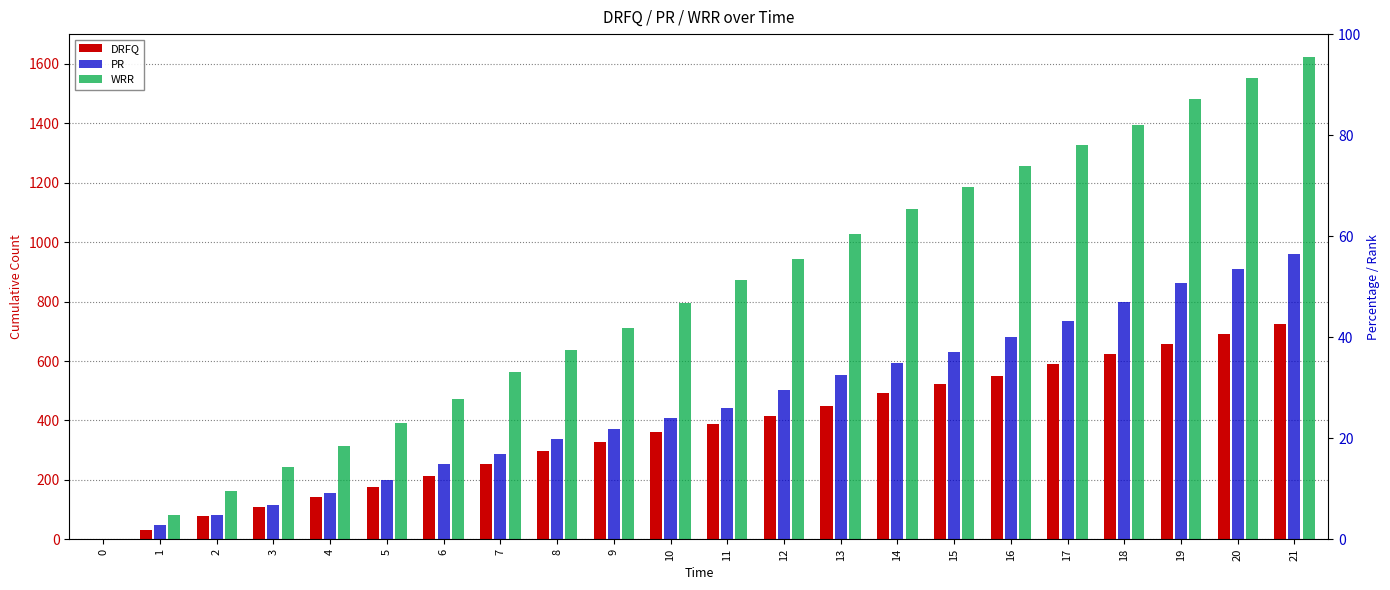

How many values in DRFQ are above zero?

21